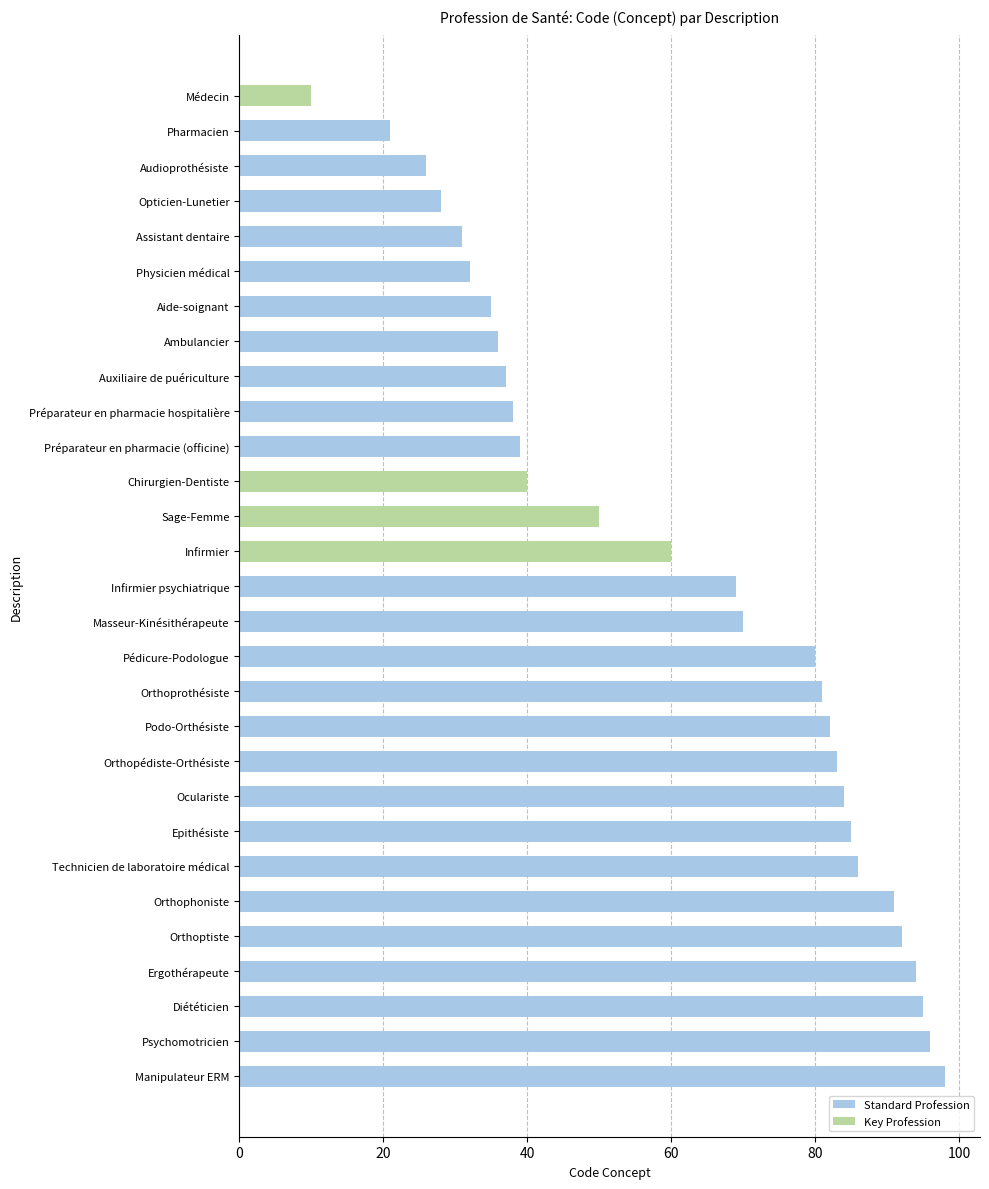

Does the chart contain stacked bars?

No